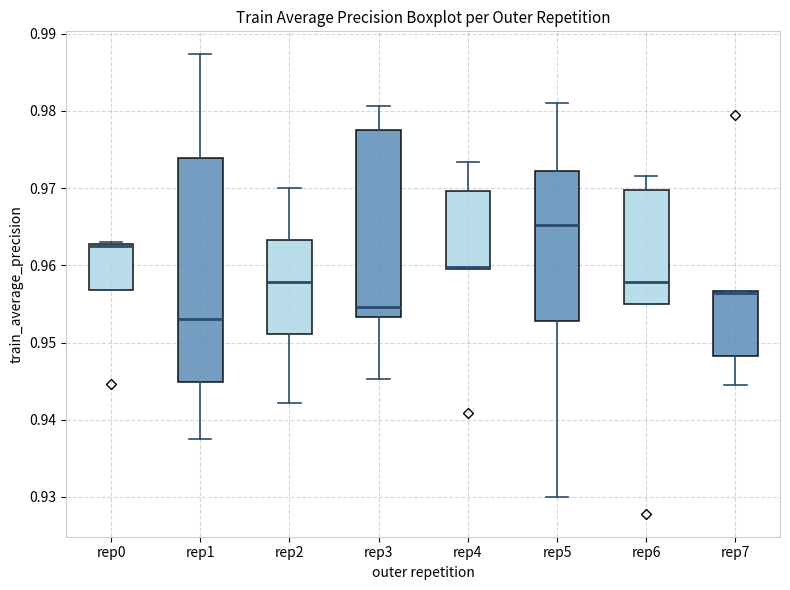

Reading left to right, transcribe this box plot: for each box, give where its median line is, the range the box spans, and where its two whiskers end, as read against the y-axis. The values are not printed on the chart, so give them approximately, as read against the axis.

rep0: median 0.963 (drawn on the box's upper edge), box 0.957 to 0.963, whiskers 0.957 to 0.963
rep1: median 0.953, box 0.945 to 0.974, whiskers 0.937 to 0.987
rep2: median 0.958, box 0.951 to 0.963, whiskers 0.942 to 0.970
rep3: median 0.955, box 0.953 to 0.978, whiskers 0.945 to 0.981
rep4: median 0.960, box 0.959 to 0.970, whiskers 0.959 to 0.973
rep5: median 0.965, box 0.953 to 0.972, whiskers 0.930 to 0.981
rep6: median 0.958, box 0.955 to 0.970, whiskers 0.955 to 0.972
rep7: median 0.956 (drawn on the box's upper edge), box 0.948 to 0.957, whiskers 0.945 to 0.957